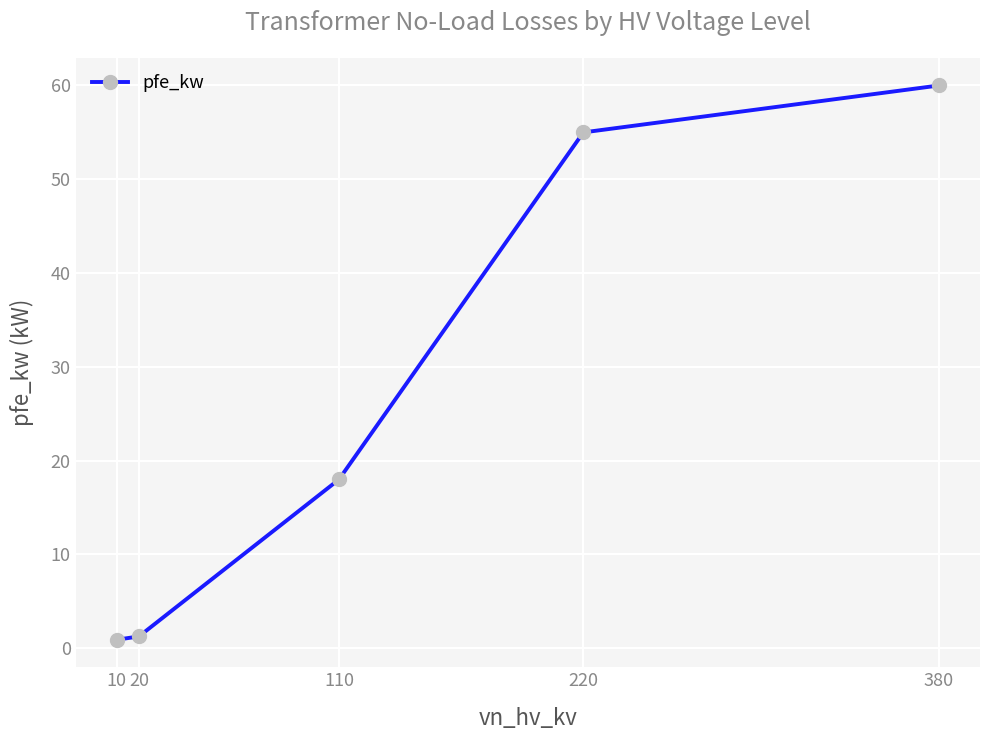

Reading left to right, what are all the values shown in this chart?

0.9	1.3	18.0	55.0	60.0